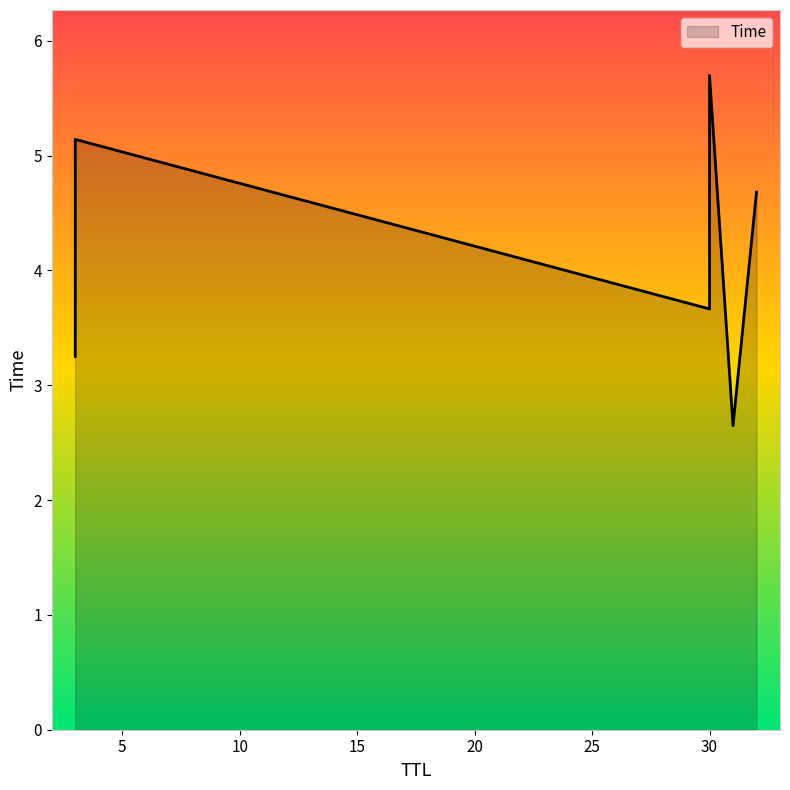

What is the average value?

4.2